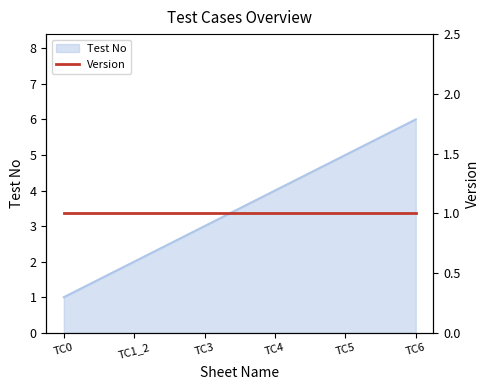

Is it true that the value at TC4 is 5?

False